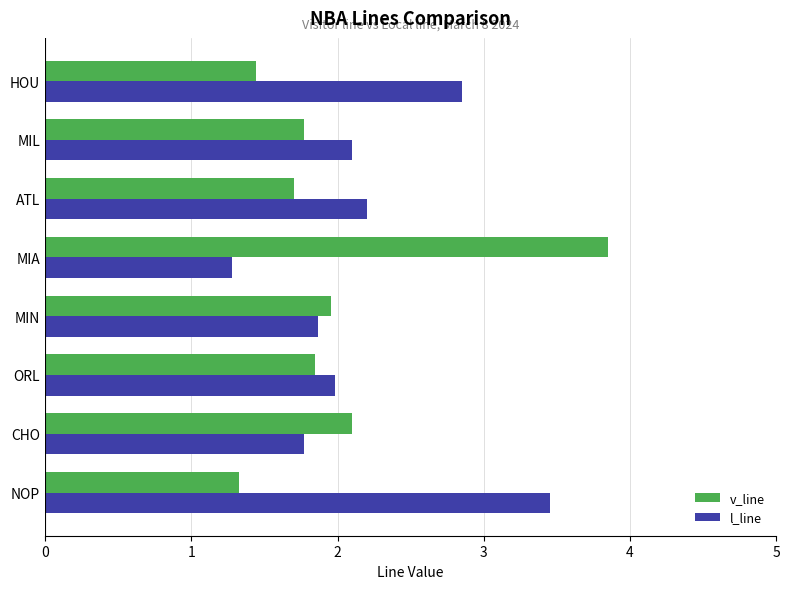

Read the v_line value at MIA.

3.9